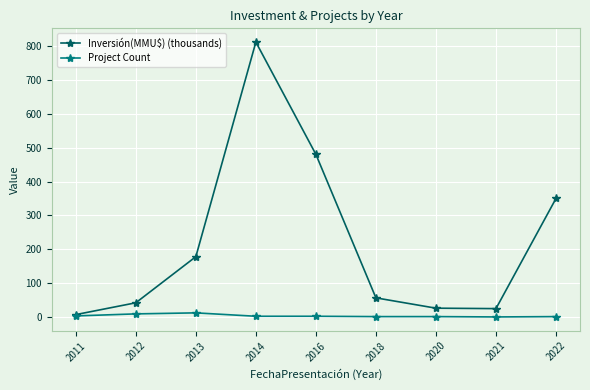

List the series in order of their overall mean, highest first.

Inversión(MMU$) (thousands), Project Count